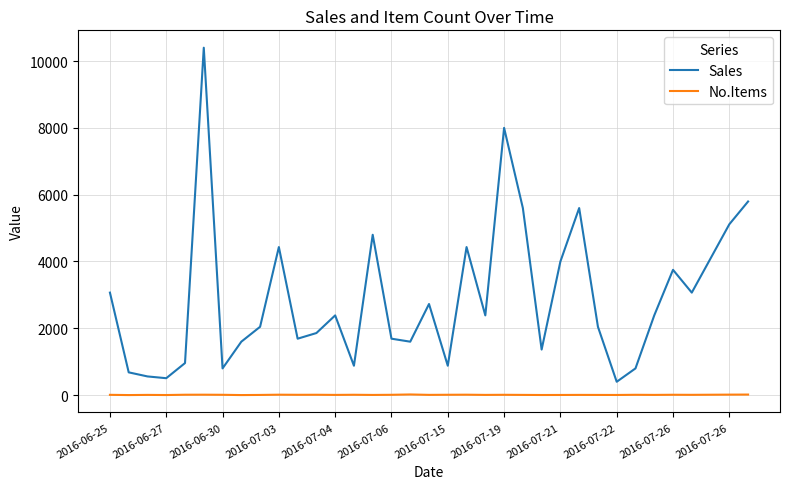

What is the greatest value displayed?

10399.4